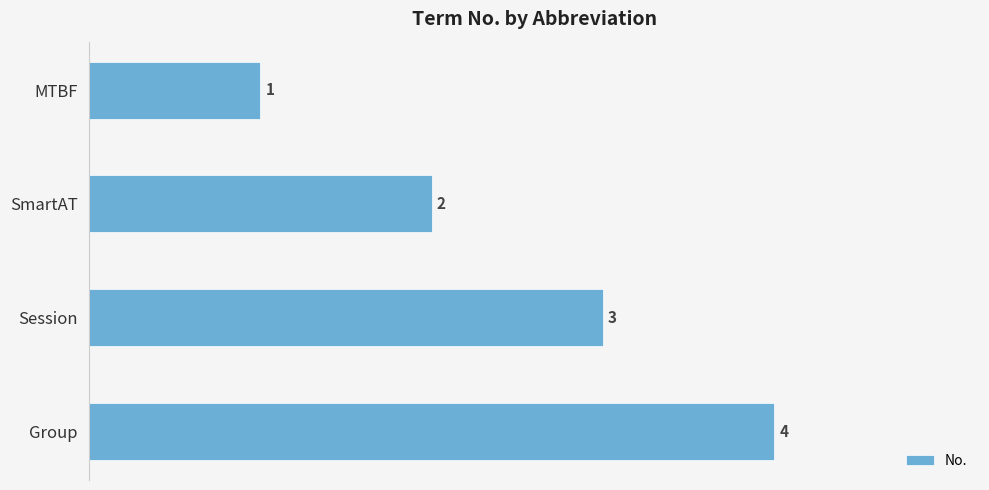

What is the change in value from SmartAT to Session?

+1